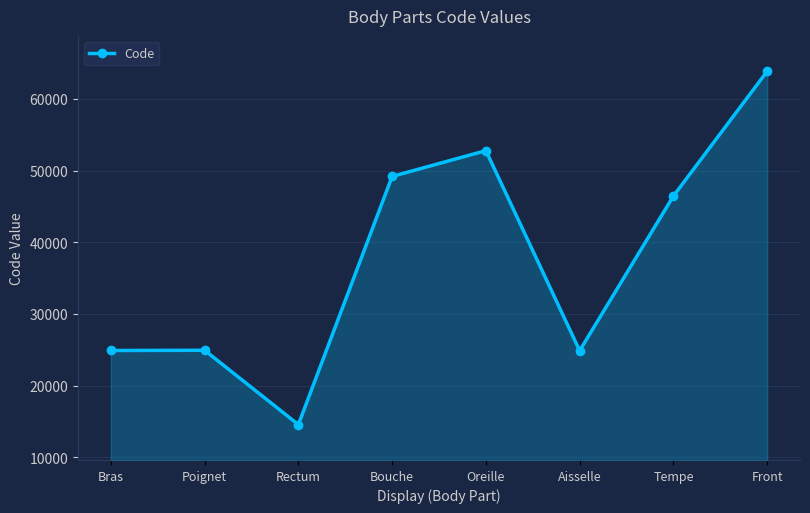

What is the change in value from Rectum to Bouche?

+34640